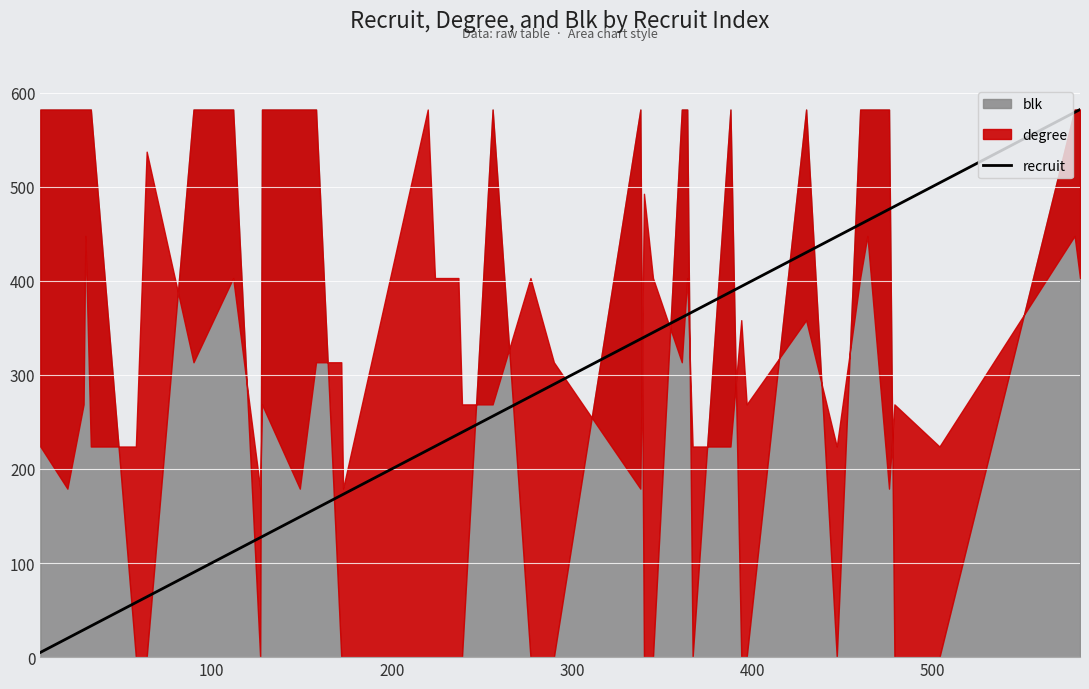

What is the greatest value displayed?

582